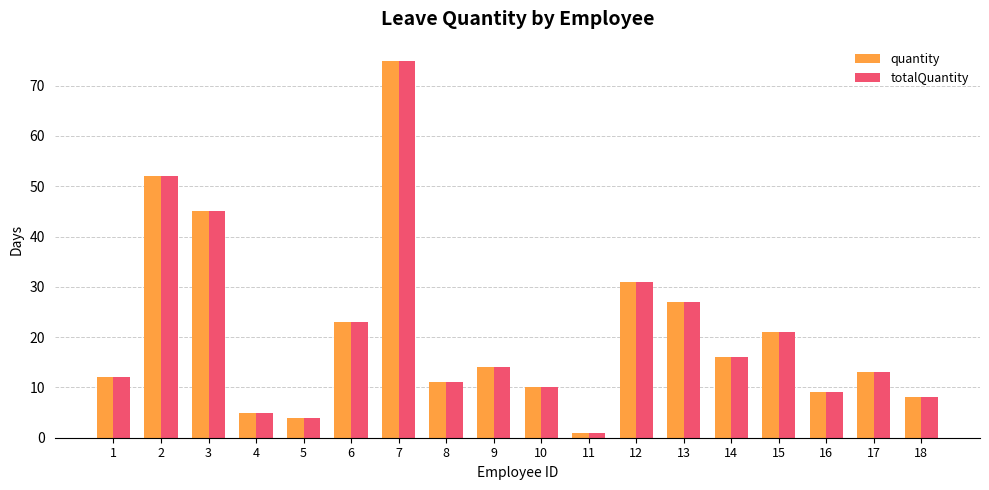

Which label corresponds to the largest value in the chart?

7